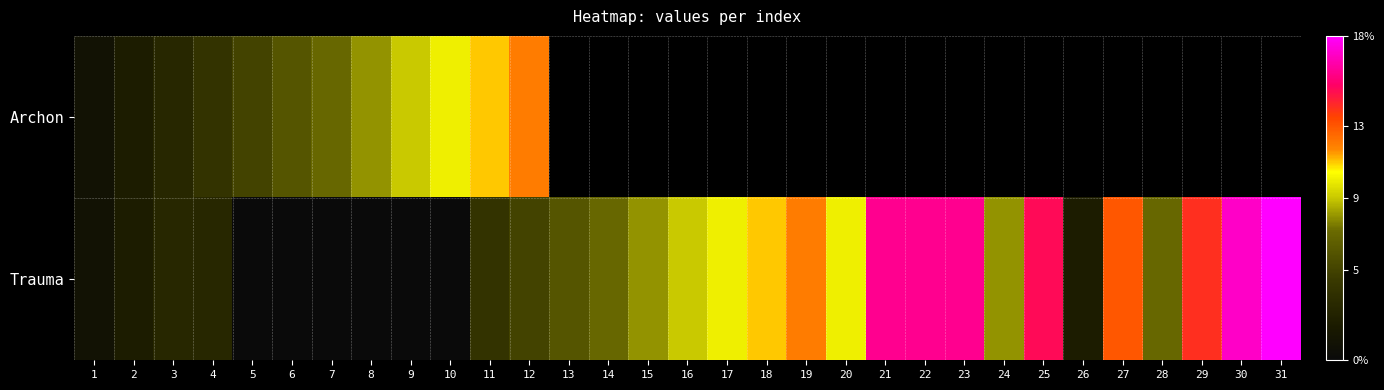

How many values in Archon are above zero?

12